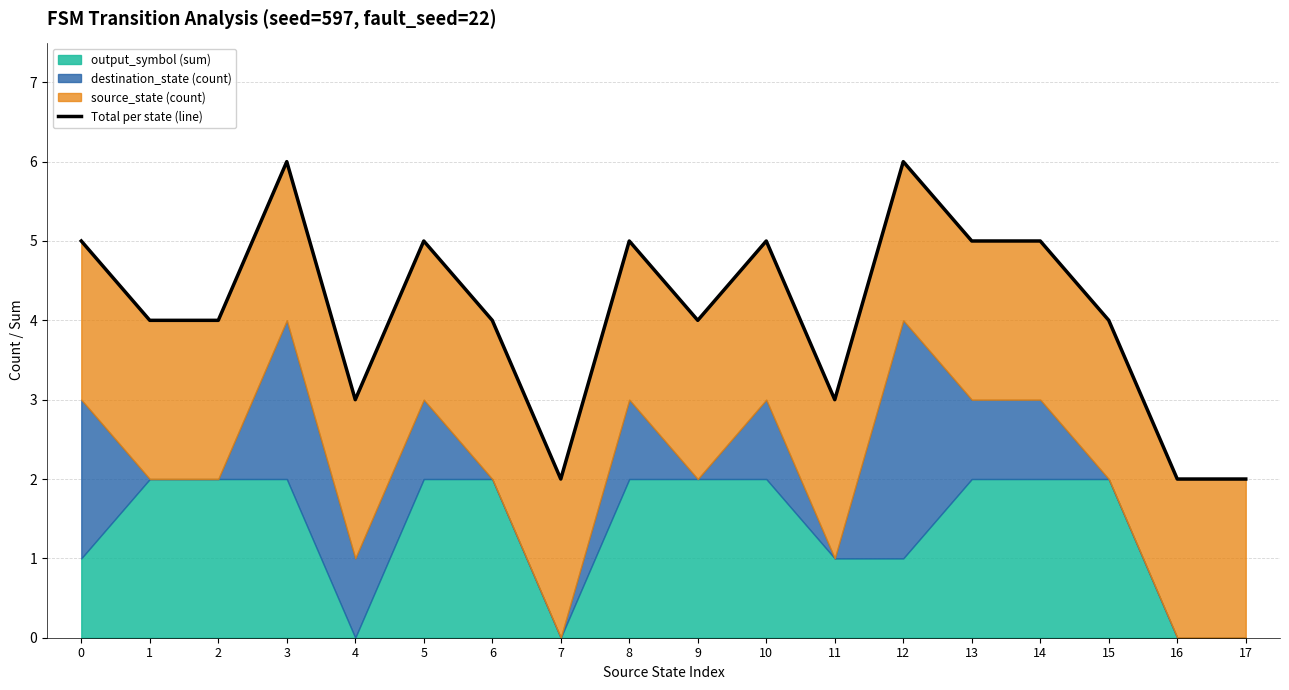

How many lines are shown in the chart?

1